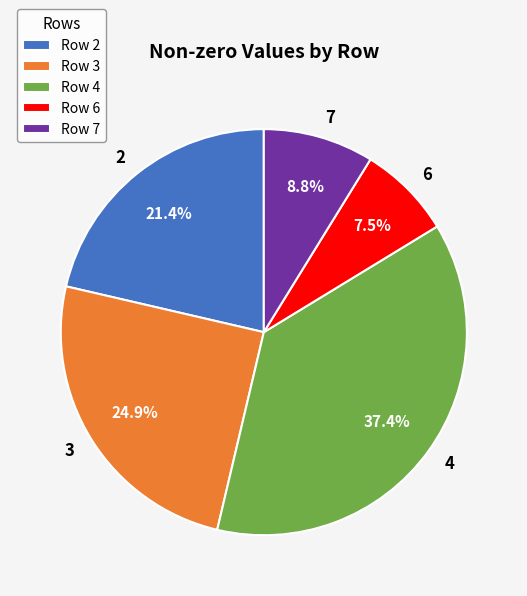

The 4 slice represents 25% of the pie. True or false?

False